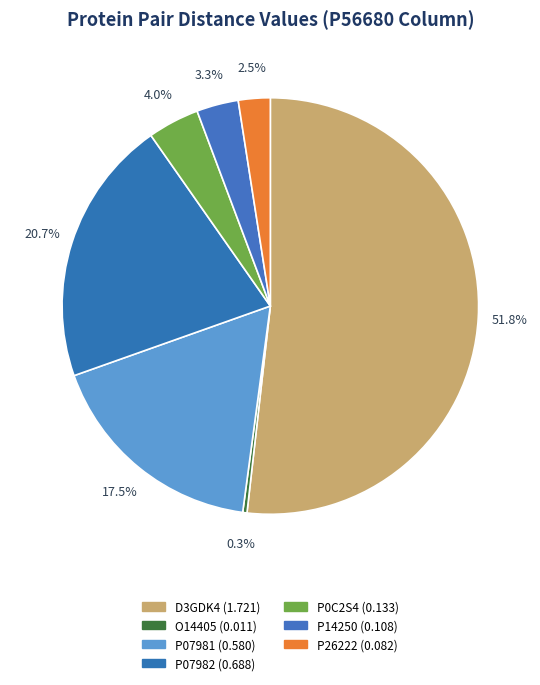

To the nearest percent, what is the combined percentage of P0C2S4 and O14405?

4%